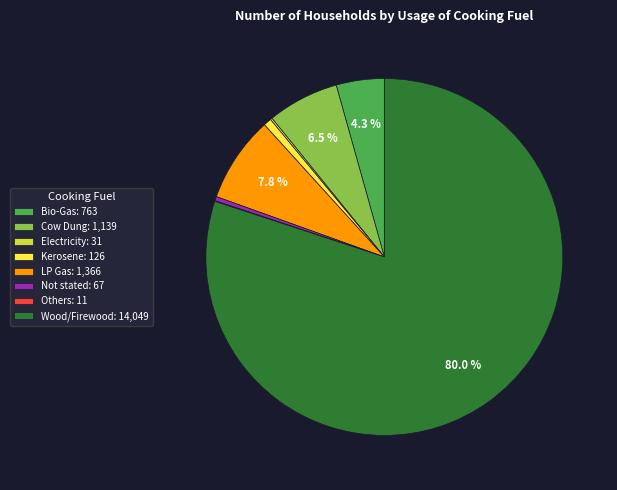

Which slice is the largest?

Wood/Firewood